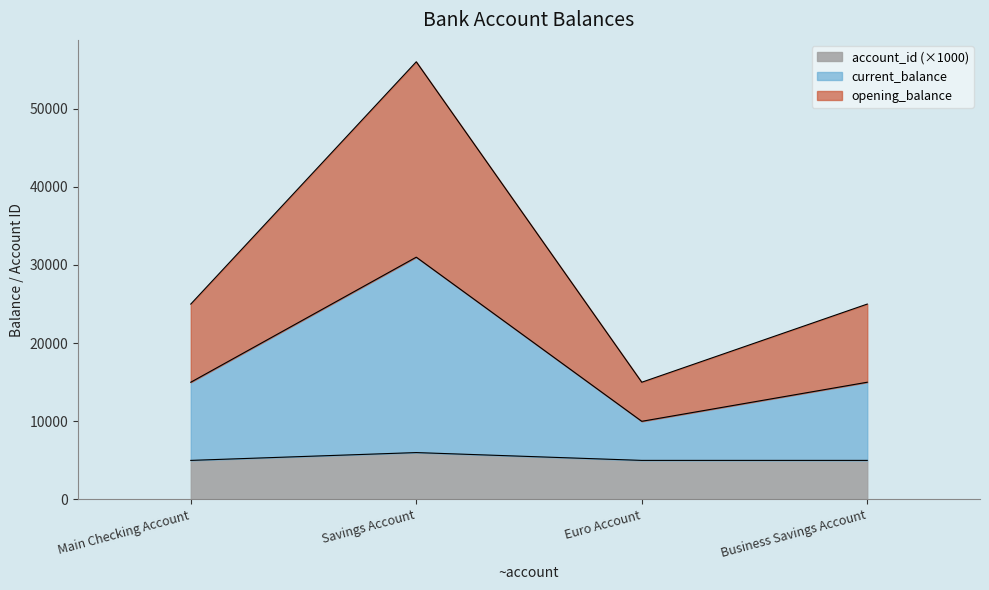

Which category has the highest value across all series?

Savings Account